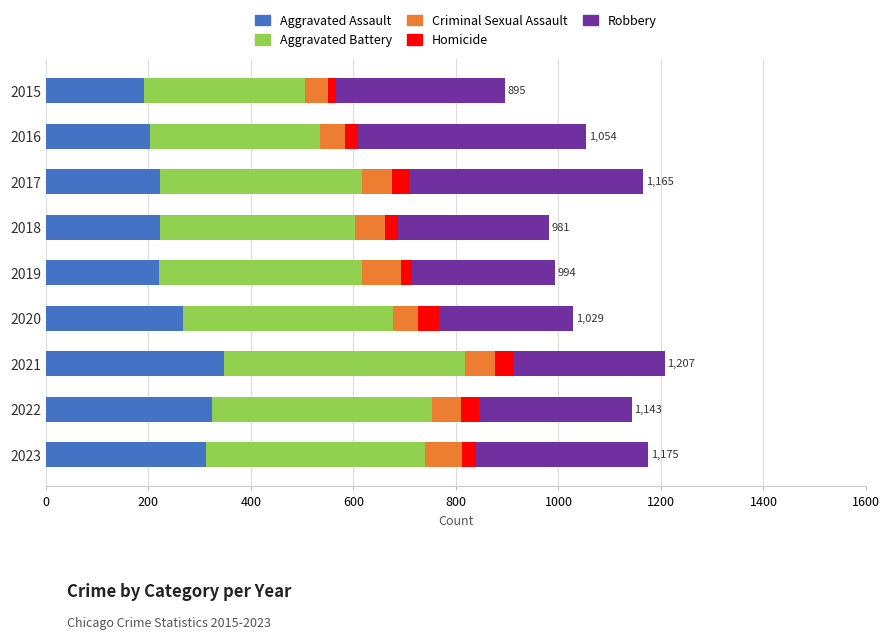

What is the minimum value for Aggravated Assault?

192